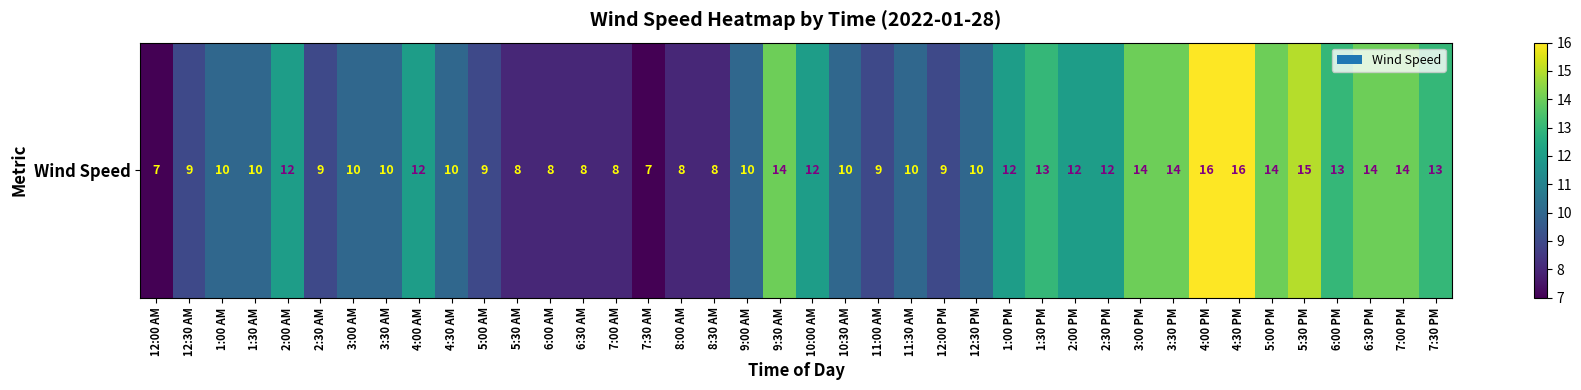

How many data points are above 10?

18